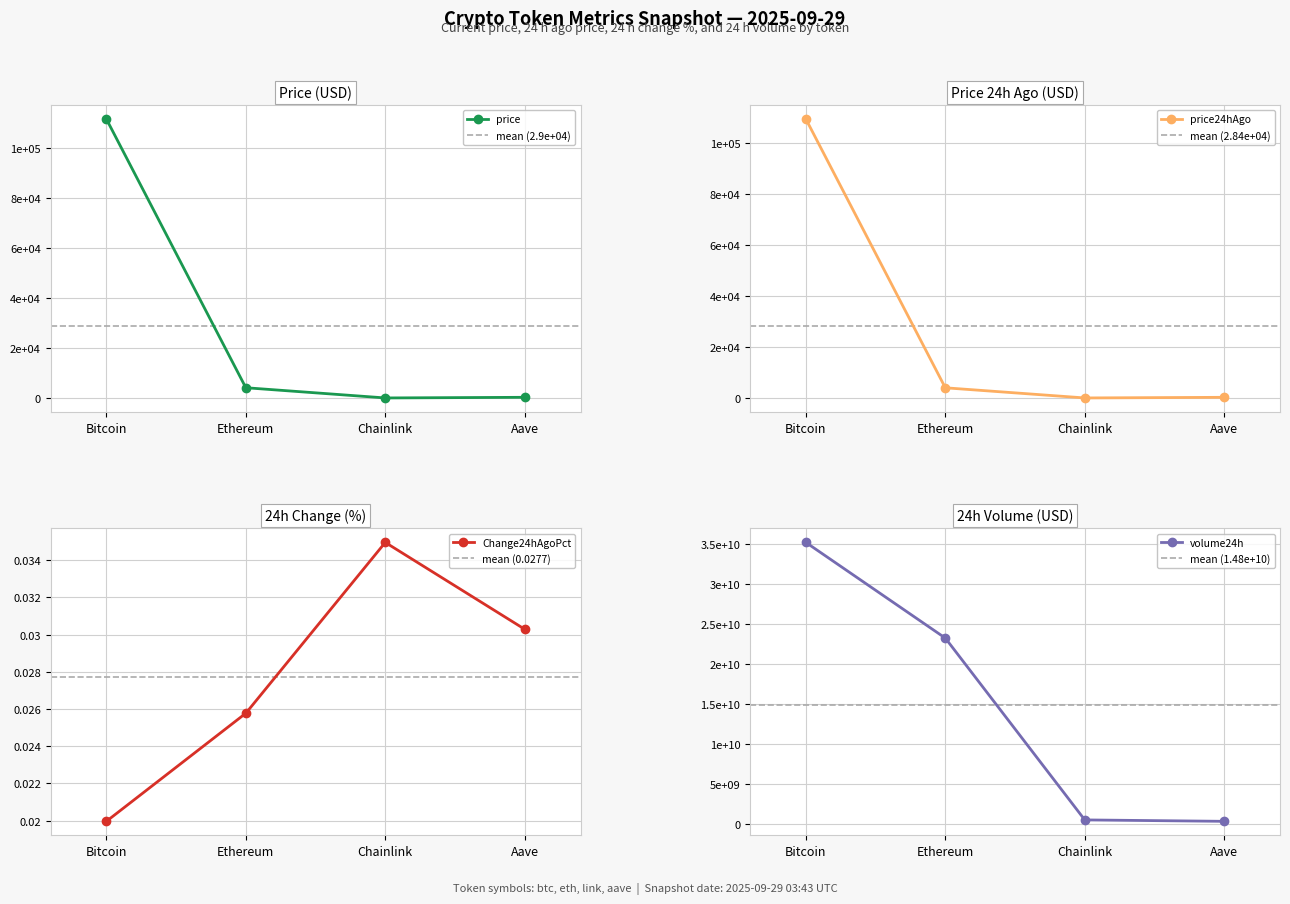

What value does the price series have at Aave?

274.4